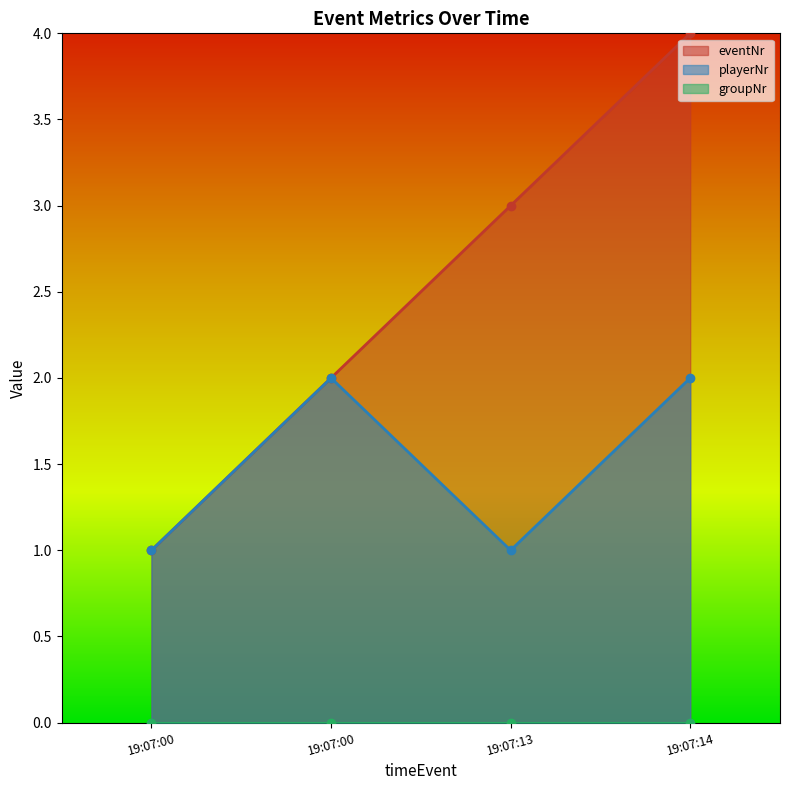

How many eventNr values are between 2 and 4?

3